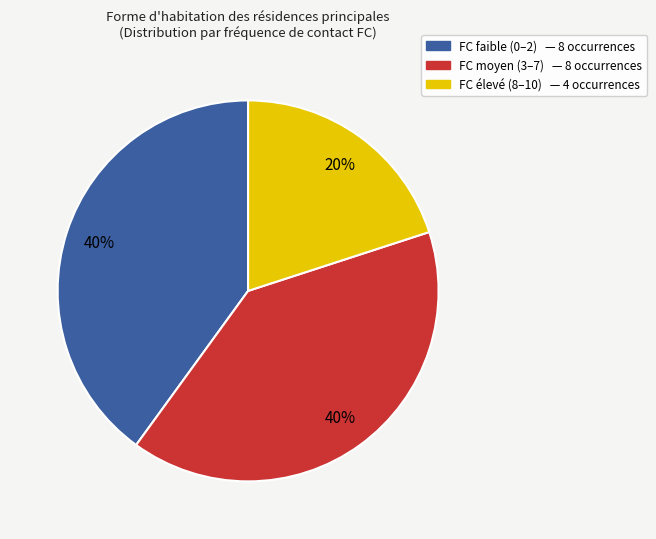

To the nearest percent, what is the average slice percentage?

33%